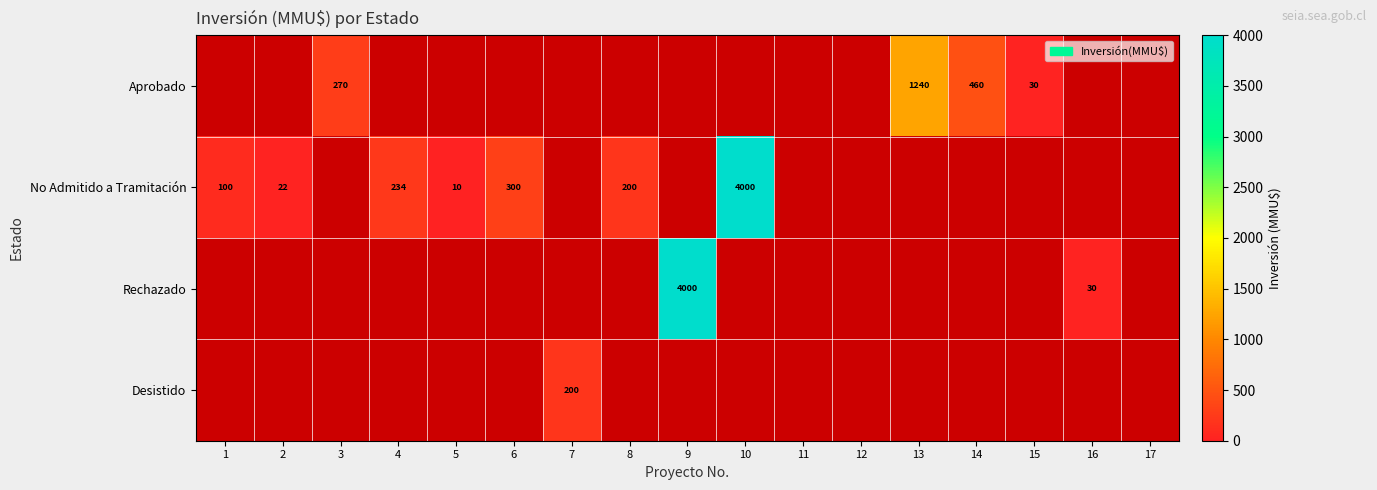

Which label corresponds to the largest value in the chart?

10